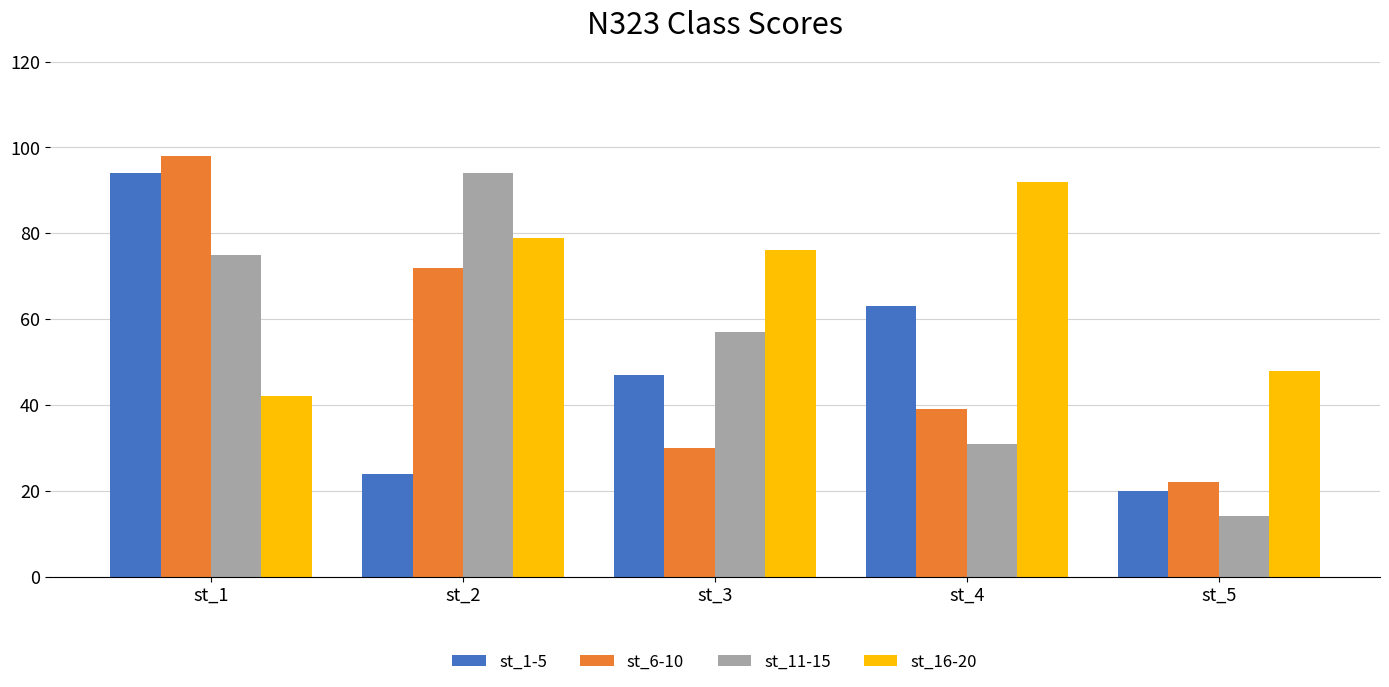

Is it true that st_6-10 equals 22 at st_5?

True